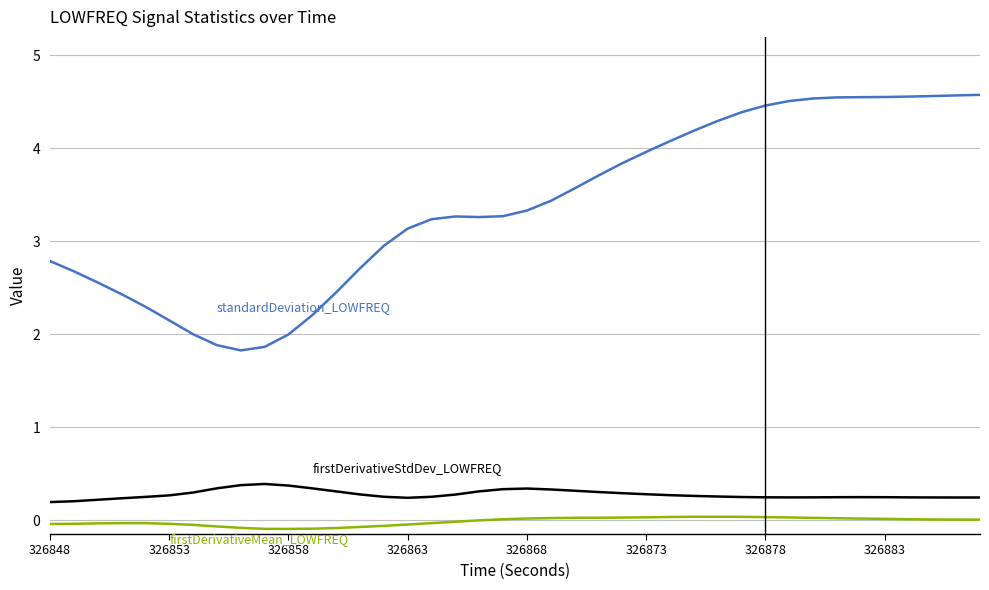

What is the maximum value shown in the chart?

4.6